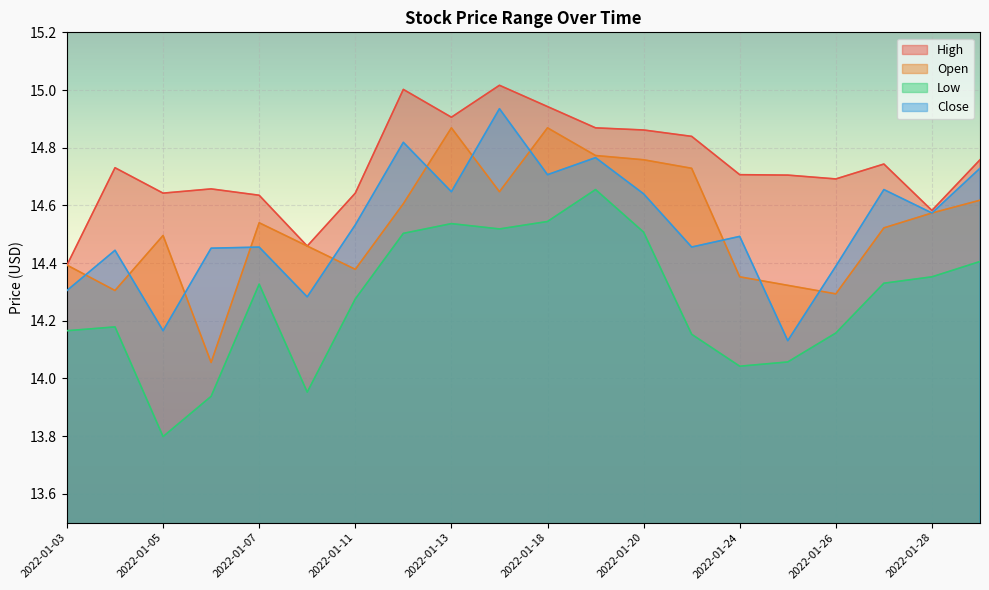

What is the total value across all series at 2022-01-11?

57.8